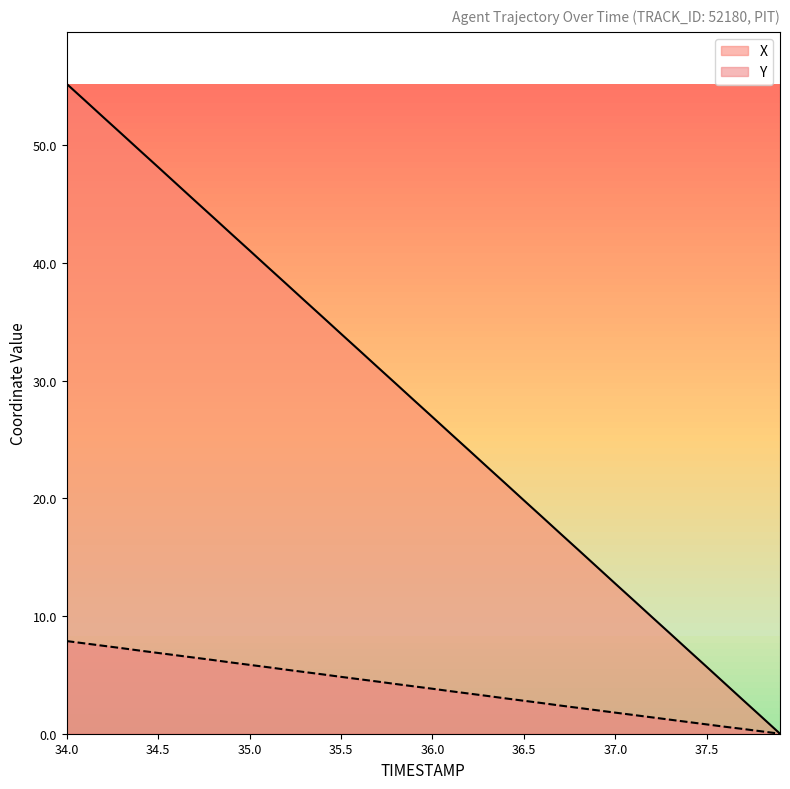

At which category does the chart reach its minimum across all series?

37.9